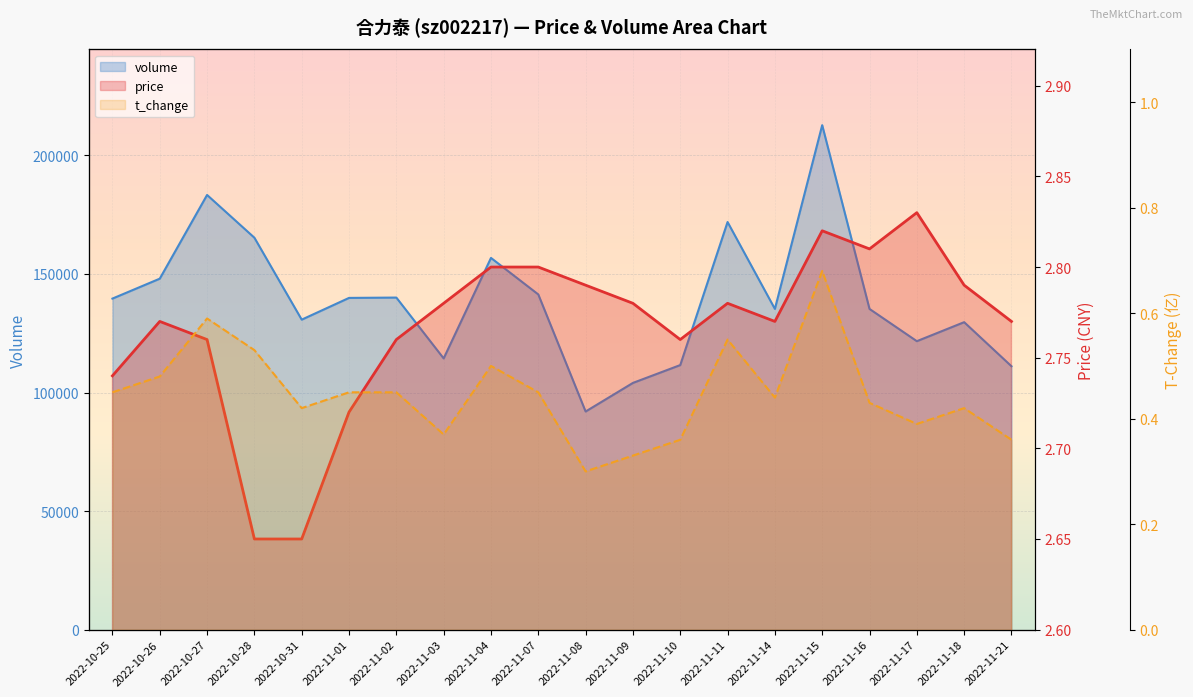

At 2022-11-09, list the series in order from largest to smallest.

volume_scaled, price, t_change